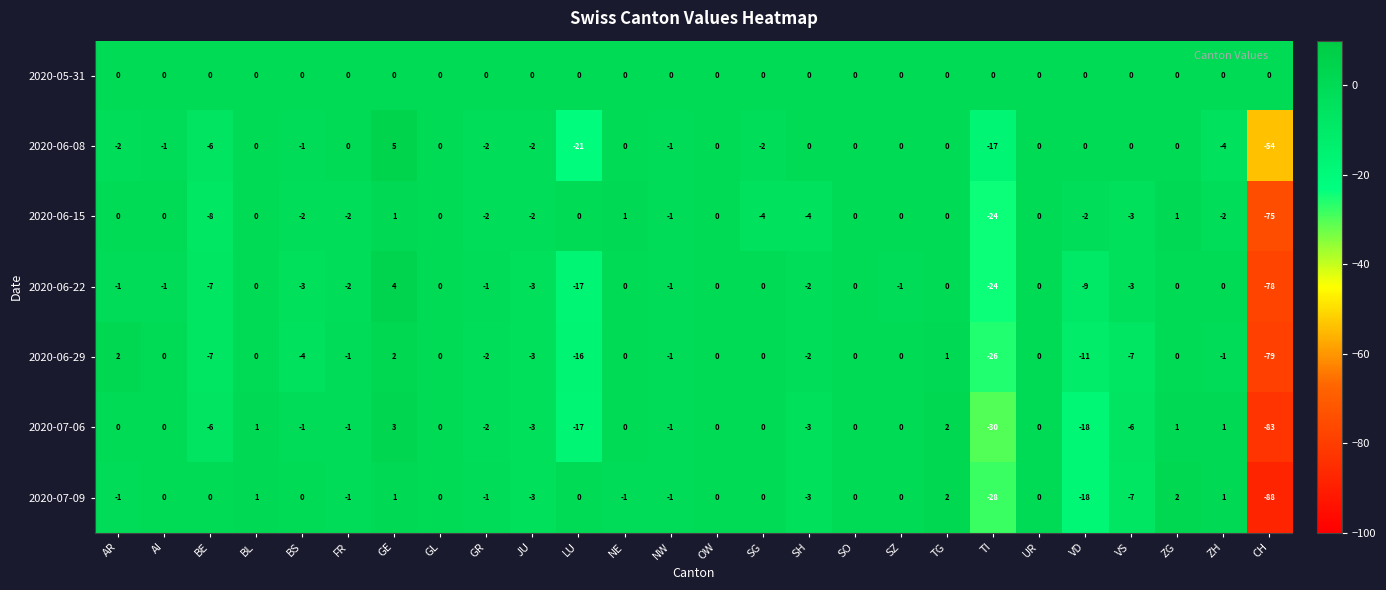

Count the number of categories in the chart.

26